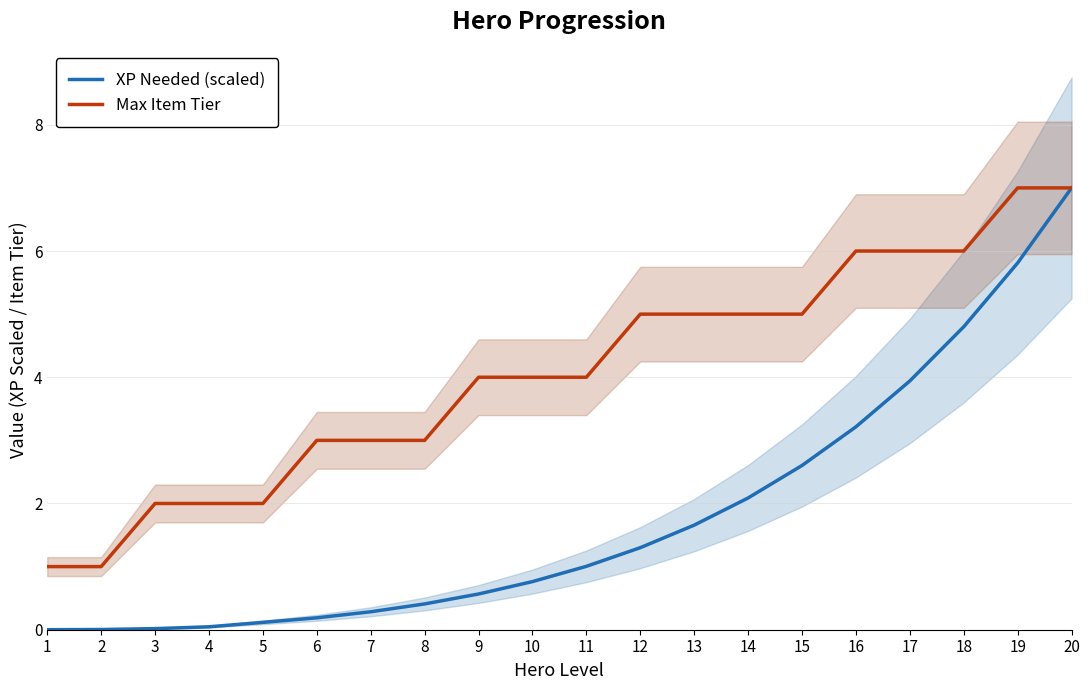

Reading left to right, extract all data points from this chart.

XP Needed (scaled): 1=0.0	2=0.0	3=0.0	4=0.0	5=0.1	6=0.2	7=0.3	8=0.4	9=0.6	10=0.8	11=1.0	12=1.3	13=1.7	14=2.1	15=2.6	16=3.2	17=3.9	18=4.8	19=5.8	20=7.0
Max Item Tier: 1=1.0	2=1.0	3=2.0	4=2.0	5=2.0	6=3.0	7=3.0	8=3.0	9=4.0	10=4.0	11=4.0	12=5.0	13=5.0	14=5.0	15=5.0	16=6.0	17=6.0	18=6.0	19=7.0	20=7.0